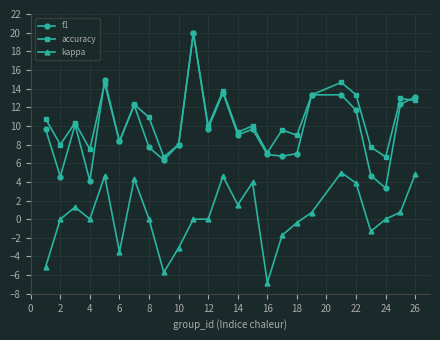

What is the minimum value shown in the chart?

-6.8